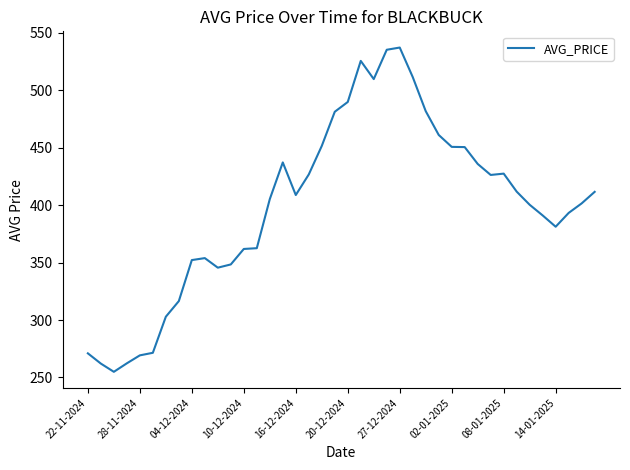

What is the maximum value shown in the chart?

537.3